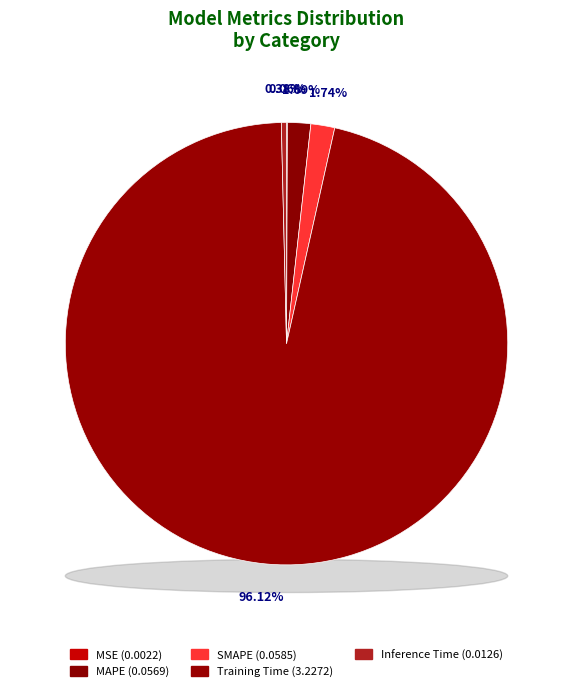

Is there any slice that represents more than half of the pie?

Yes